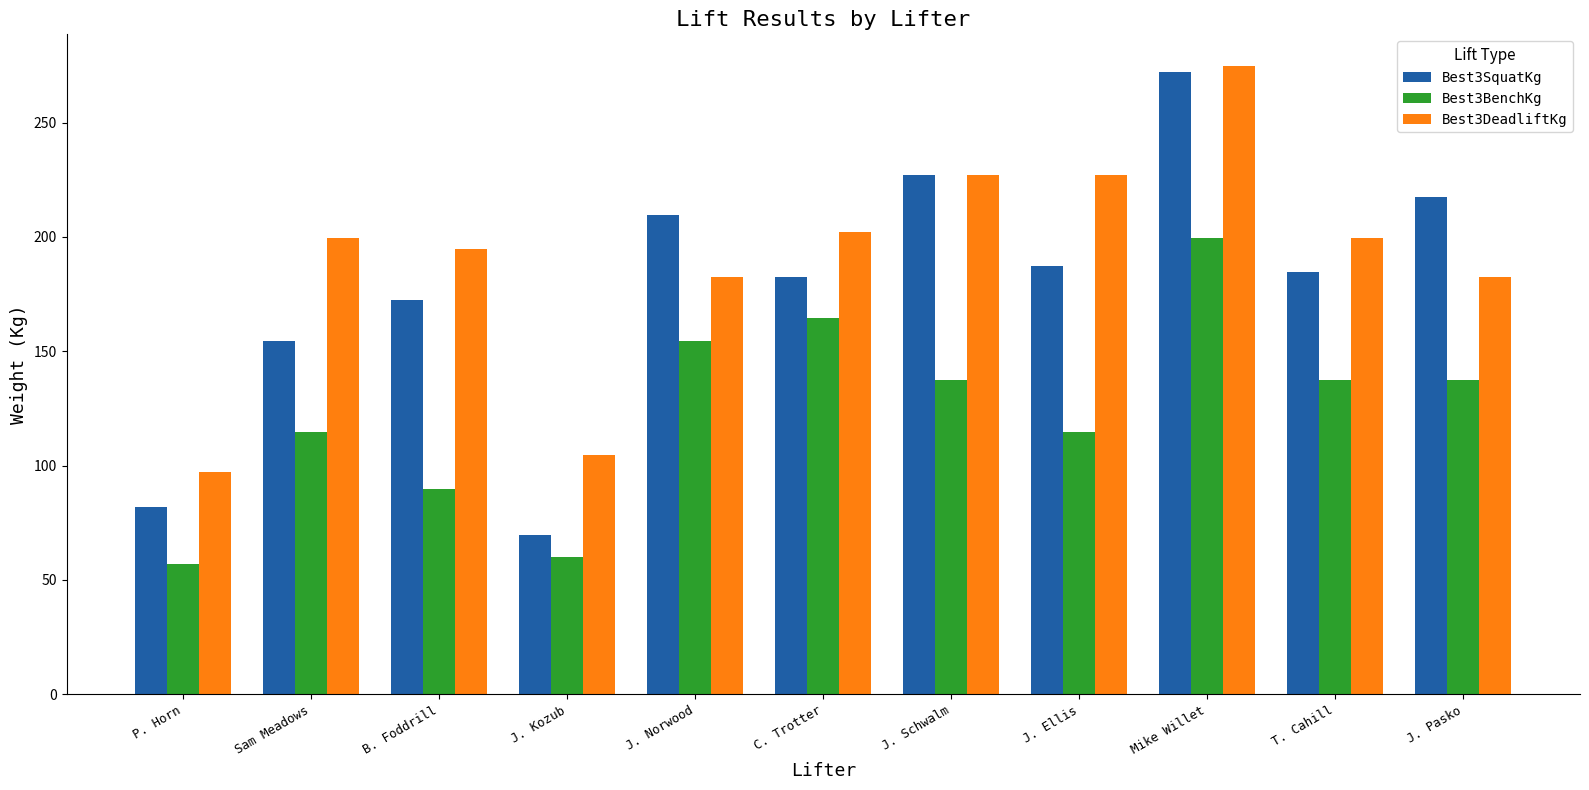

How many bars are there in each group?

3